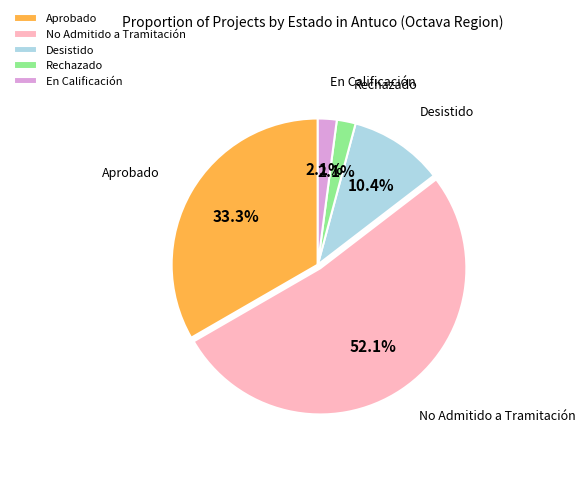

To the nearest percent, what is the average slice percentage?

20%